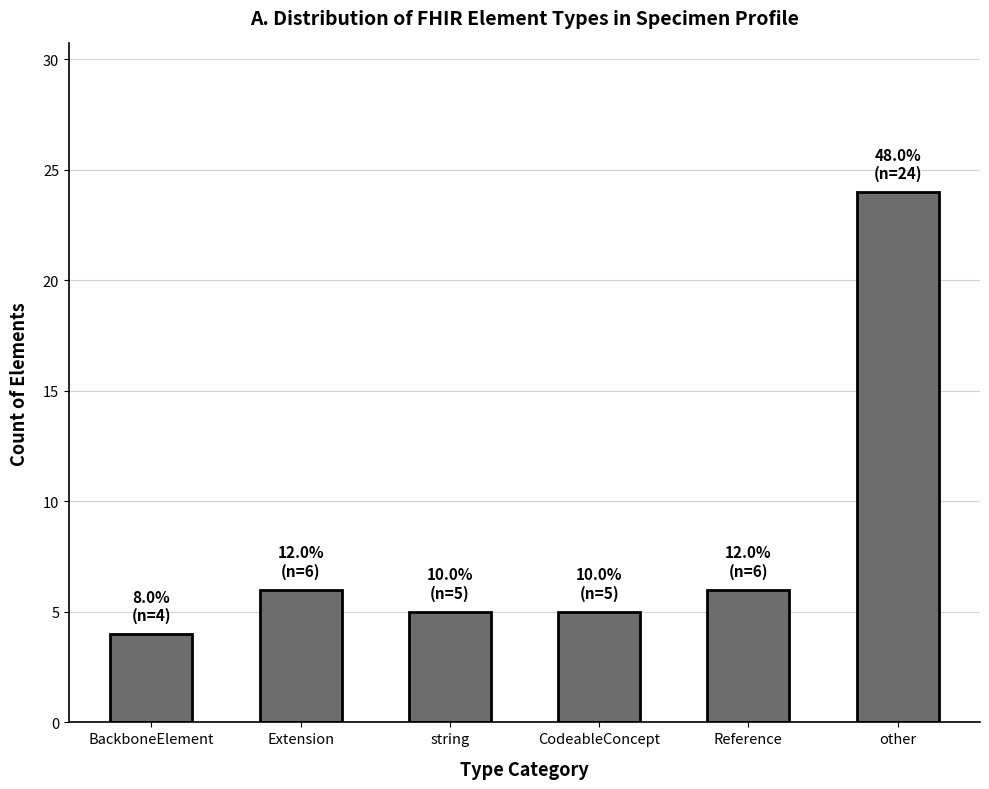

How many bars are there in total?

6